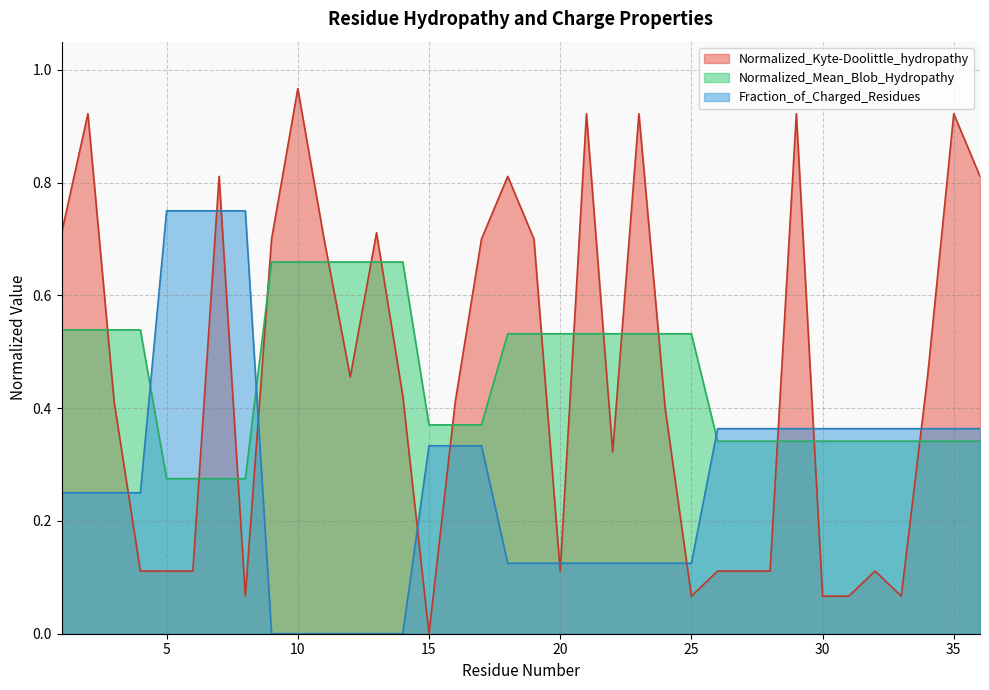

Which series ends up on top after the final intersection of Fraction_of_Charged_Residues and Normalized_Mean_Blob_Hydropathy?

Fraction_of_Charged_Residues